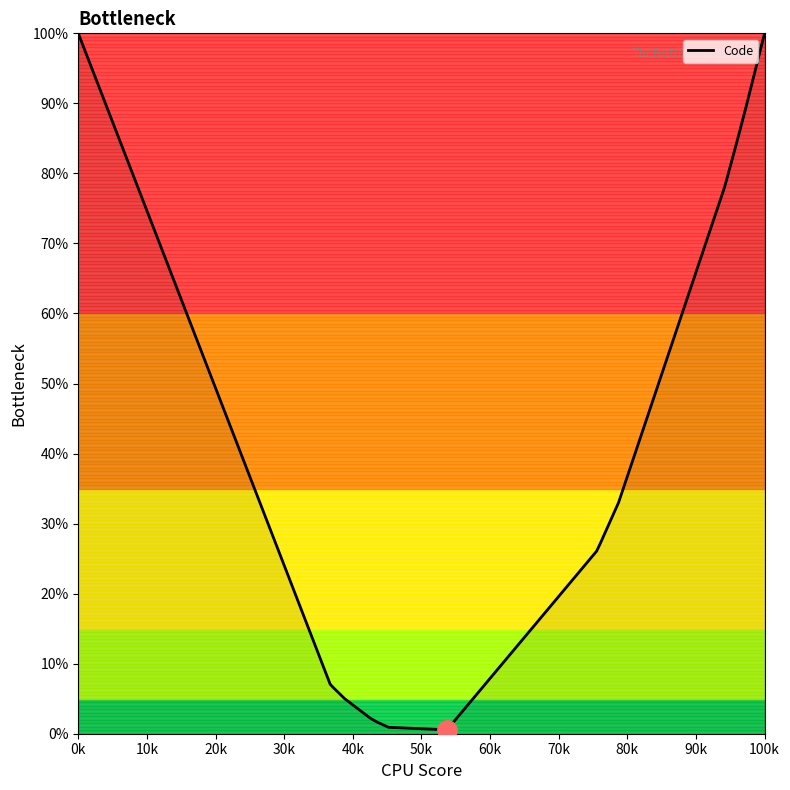

What is the greatest value displayed?

100.0